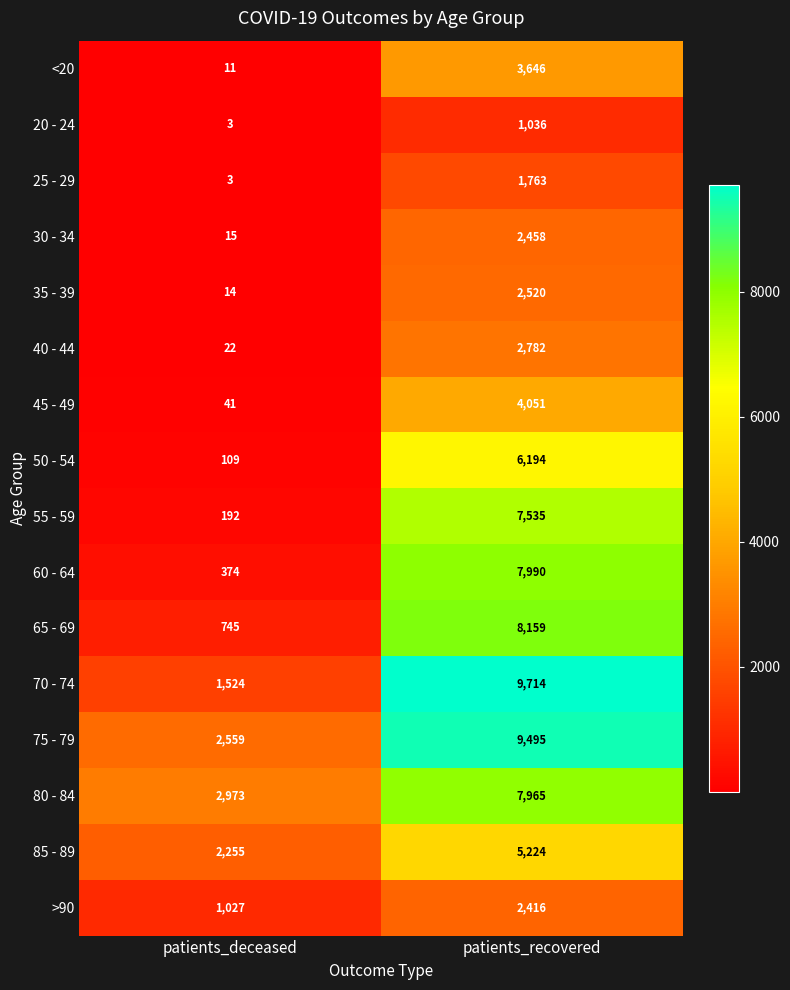

Rank the series by their maximum value, from lowest to highest.

20 - 24, 25 - 29, >90, 30 - 34, 35 - 39, 40 - 44, <20, 45 - 49, 85 - 89, 50 - 54, 55 - 59, 80 - 84, 60 - 64, 65 - 69, 75 - 79, 70 - 74